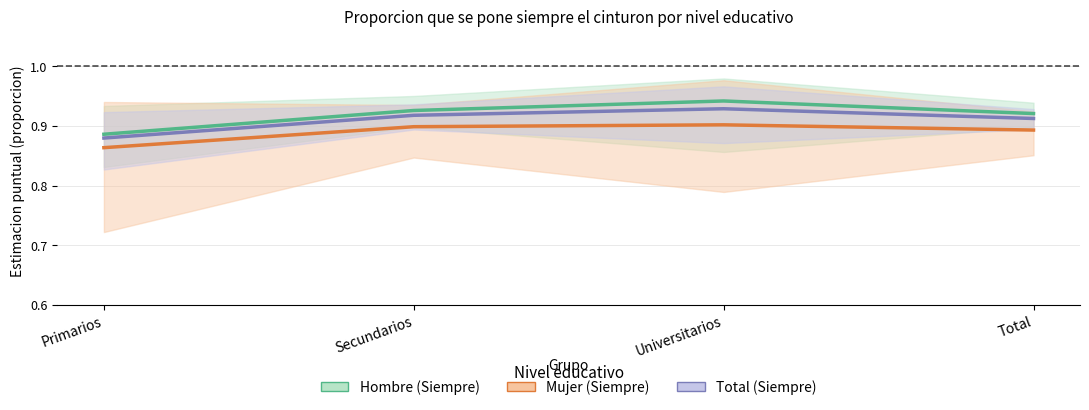

Where is the first local maximum for Hombre (Siempre)?

Universitarios